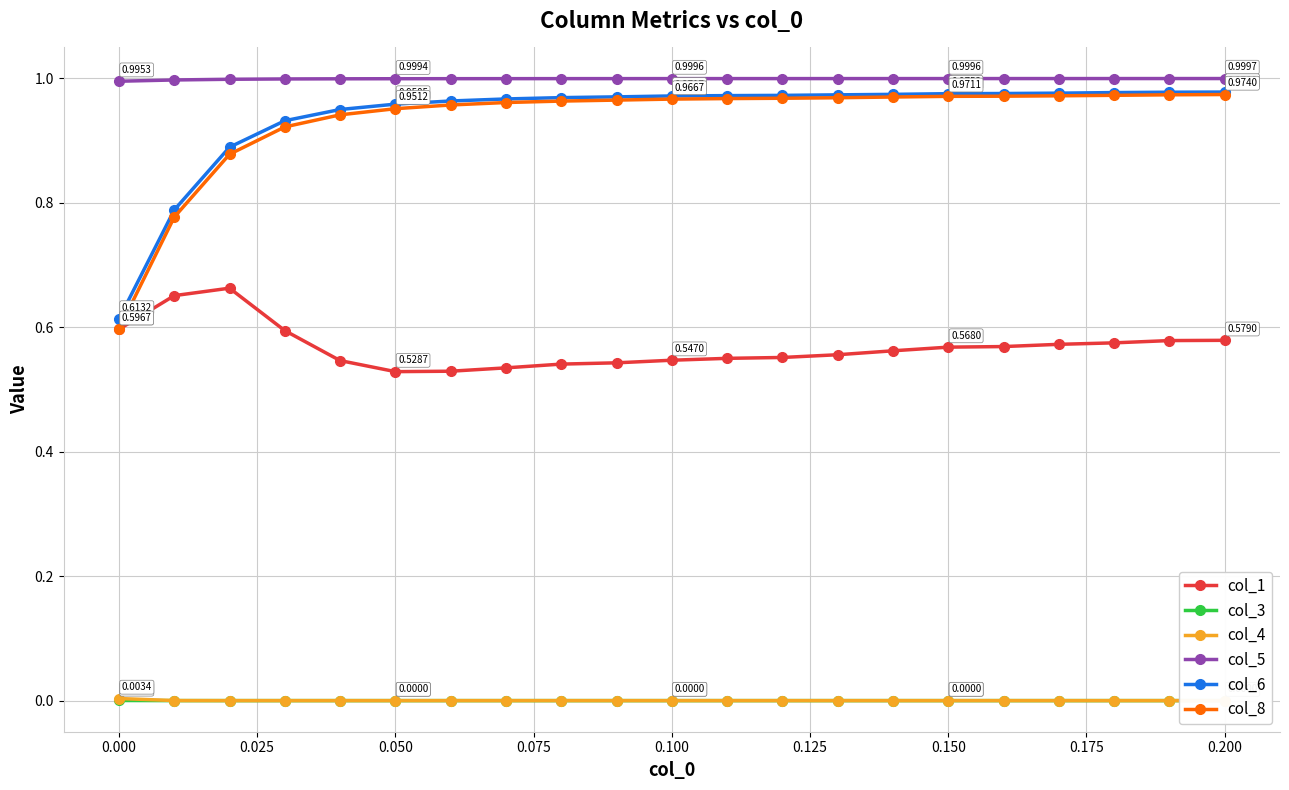

True or false: col_8 and col_5 cross at least once.

False